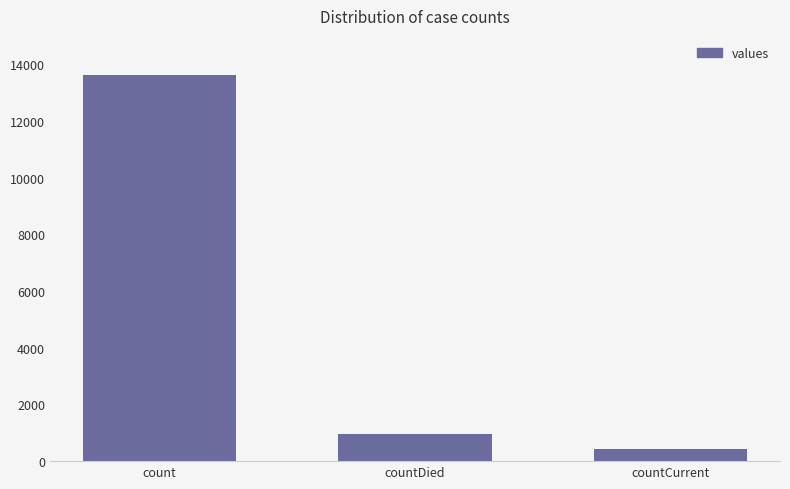

Rank the categories by value from highest to lowest.

count, countDied, countCurrent